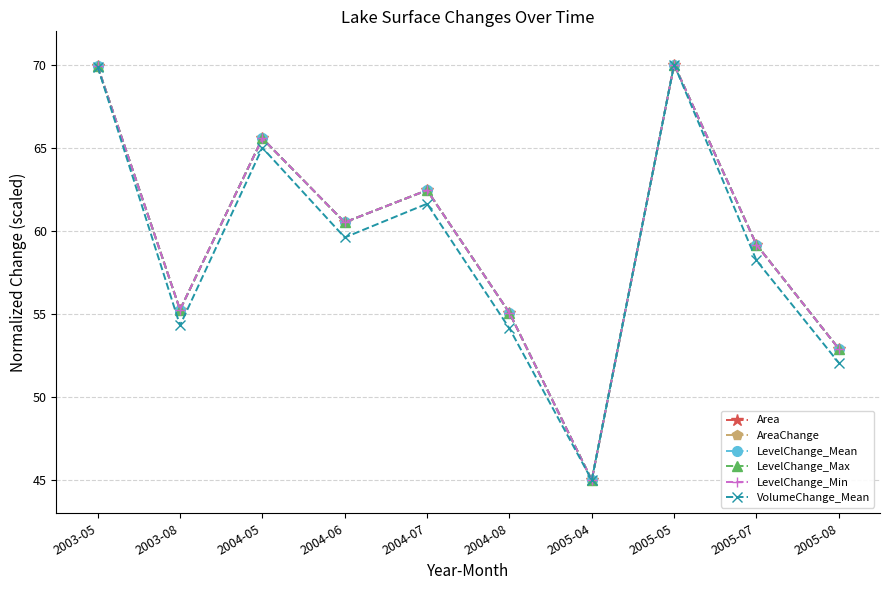

Does the chart have visible grid lines?

Yes